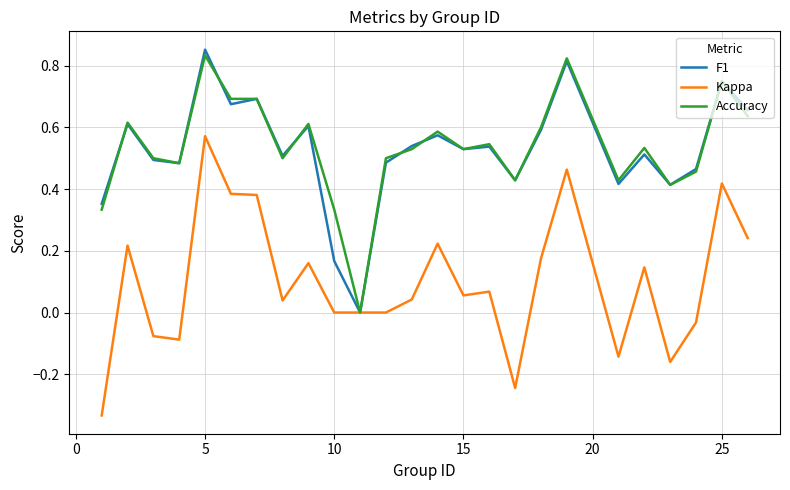

Which series has the widest spread of values?

Kappa